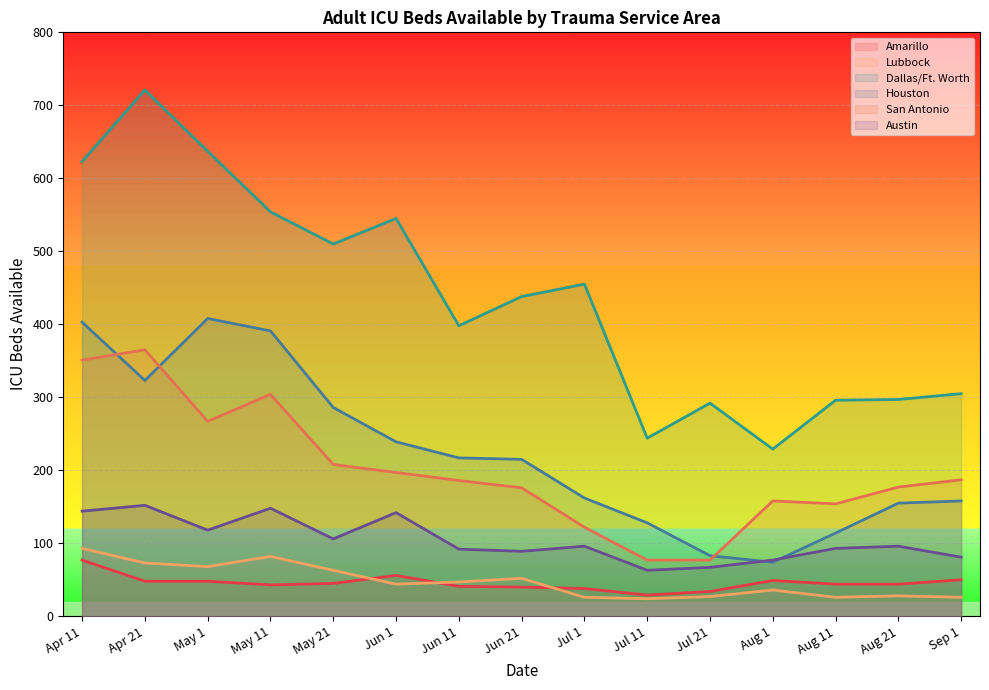

What is the minimum value shown in the chart?

24